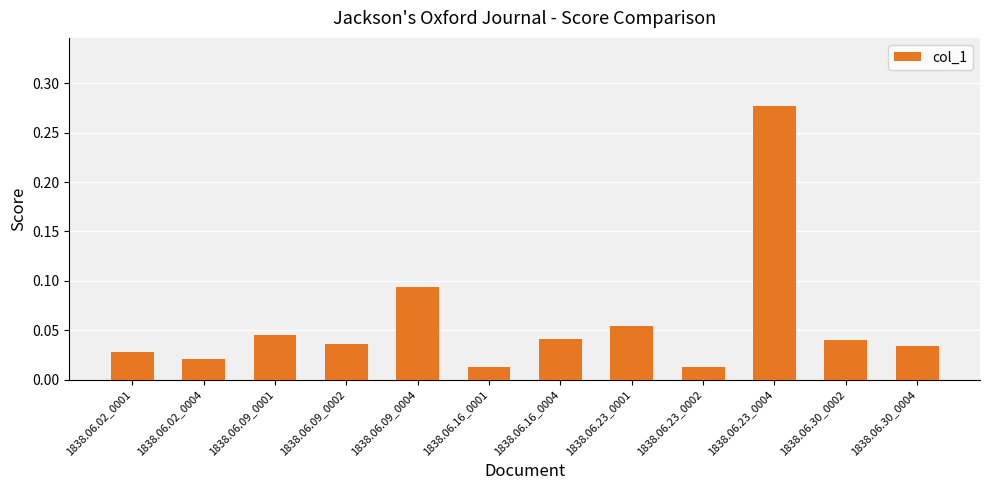

What is the label of the 9th bar from the right?

1838.06.09_0002